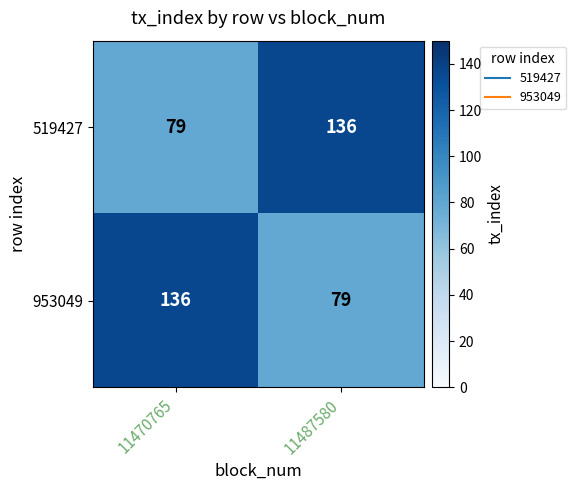

At which label does 519427 reach its minimum?

11470765